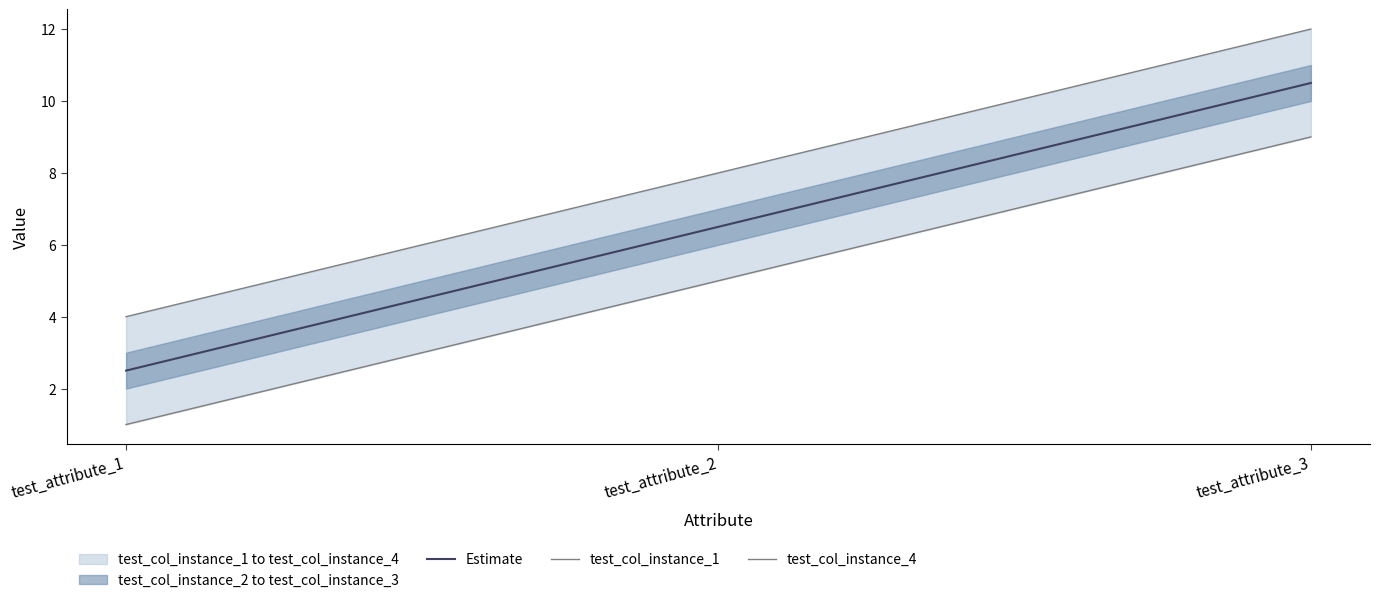

Count the number of categories in the chart.

3